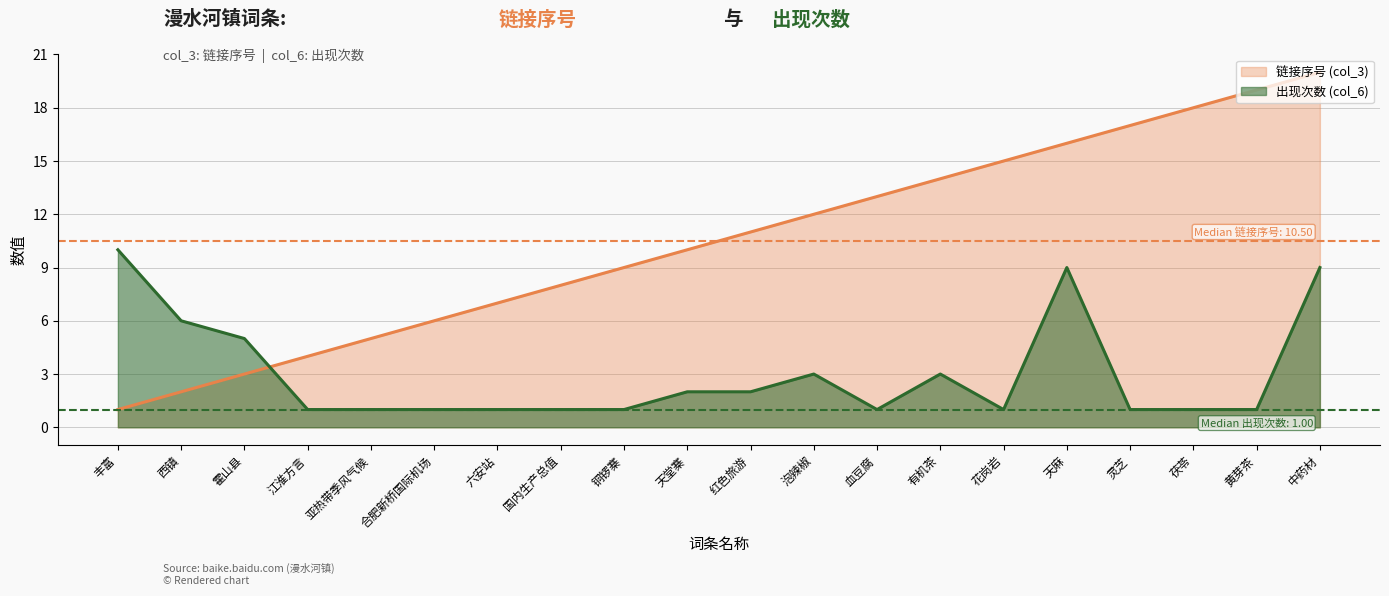

The value of 链接序号 (col_3) at 丰富 is 1. True or false?

True